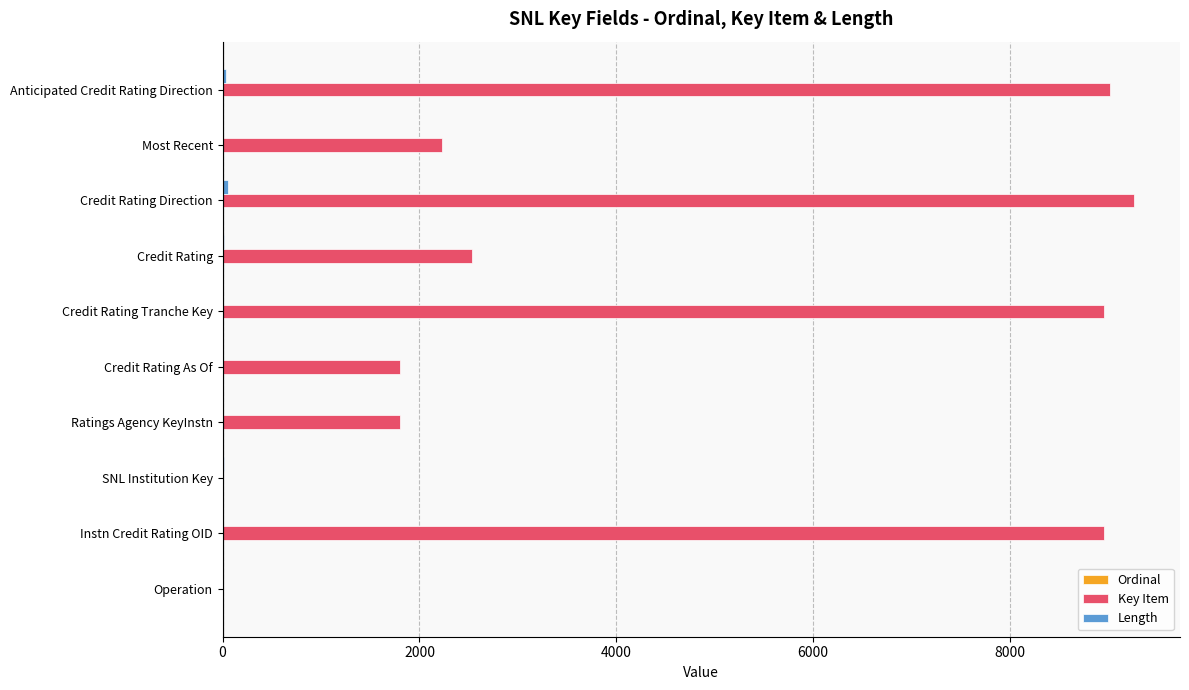

What is the maximum value shown in the chart?

9264